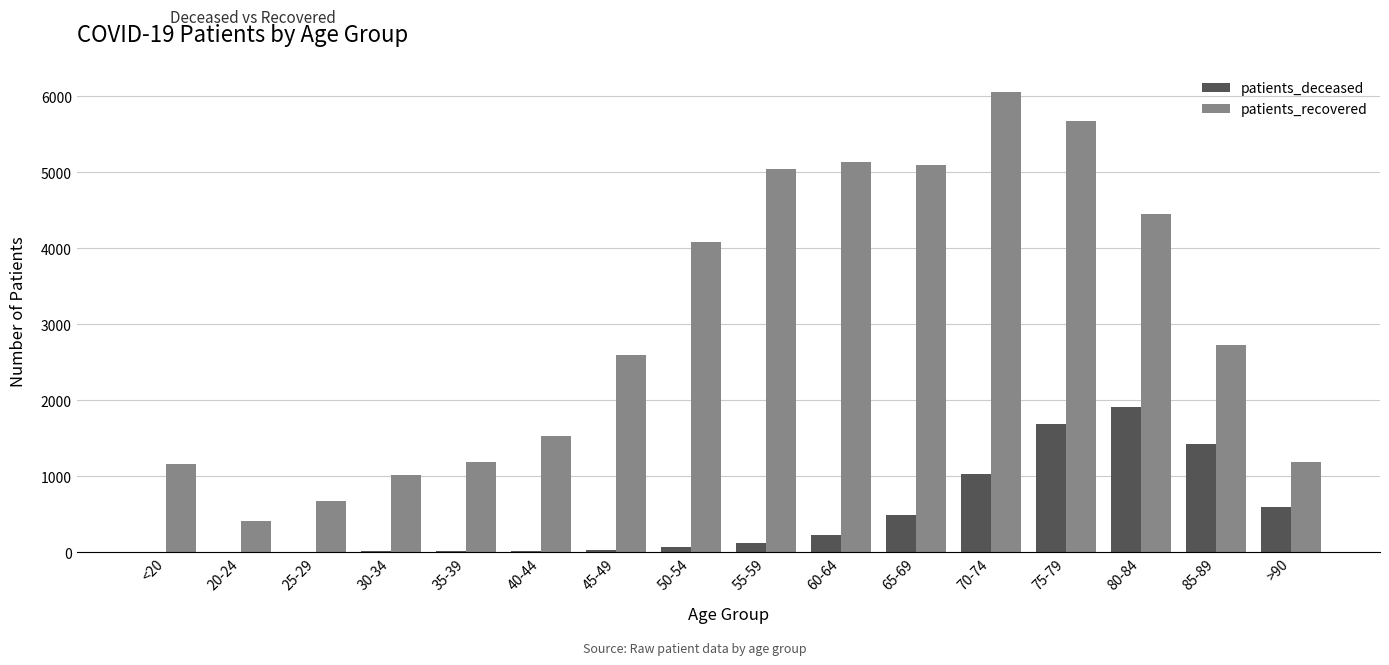

Between 30-34 and 55-59, which series saw the biggest shift?

patients_recovered